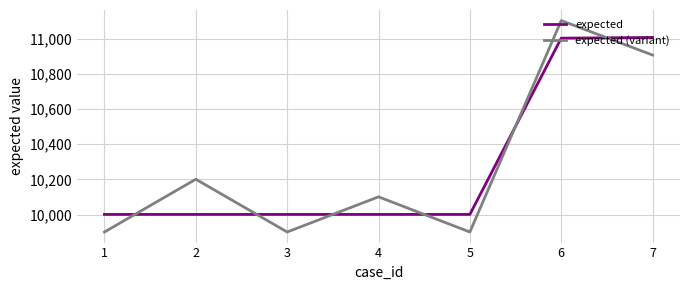

How many intersections are there between expected (variant) and expected?

6